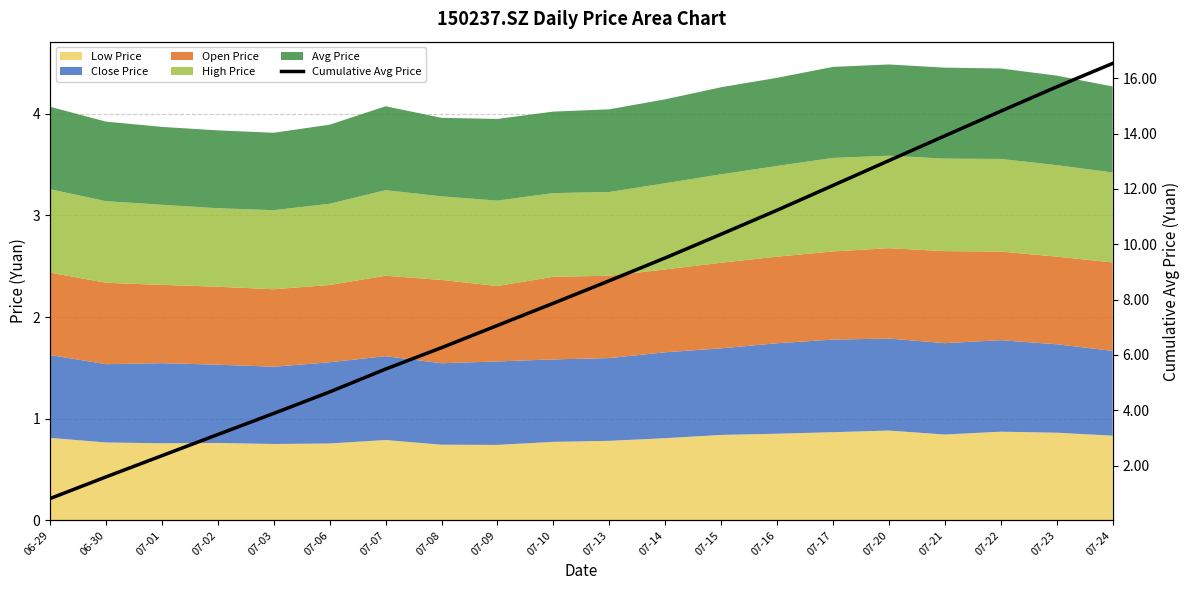

What is the value of the 12th point from the left?

9.5